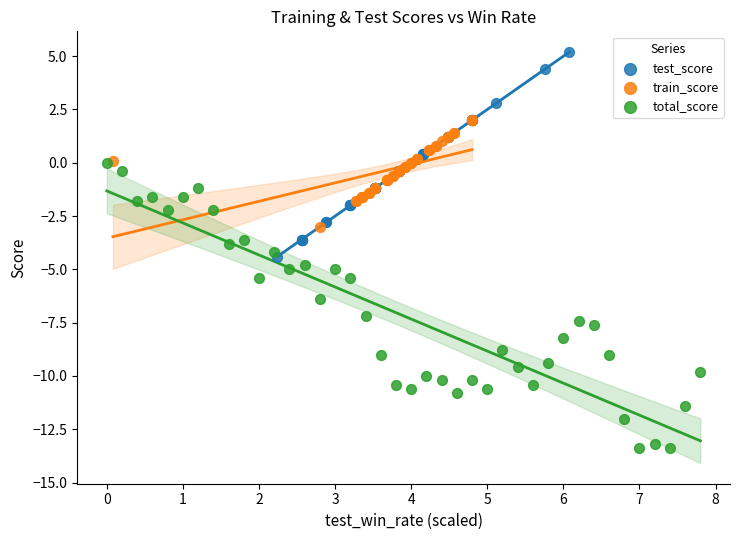

Which series contains the lowest Y value?

total_score